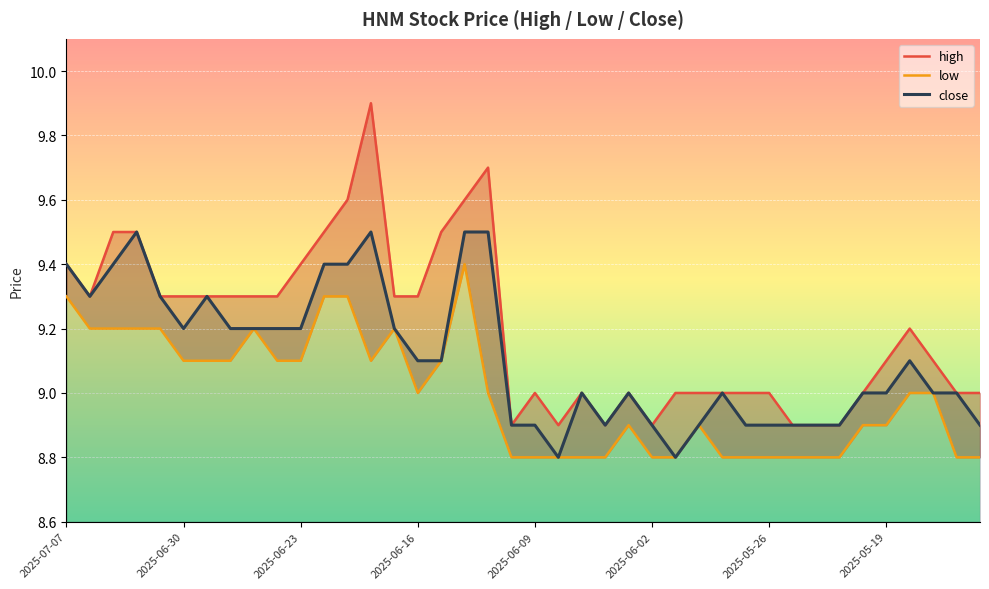

What is the difference between the close values at 23 and 36?

0.2